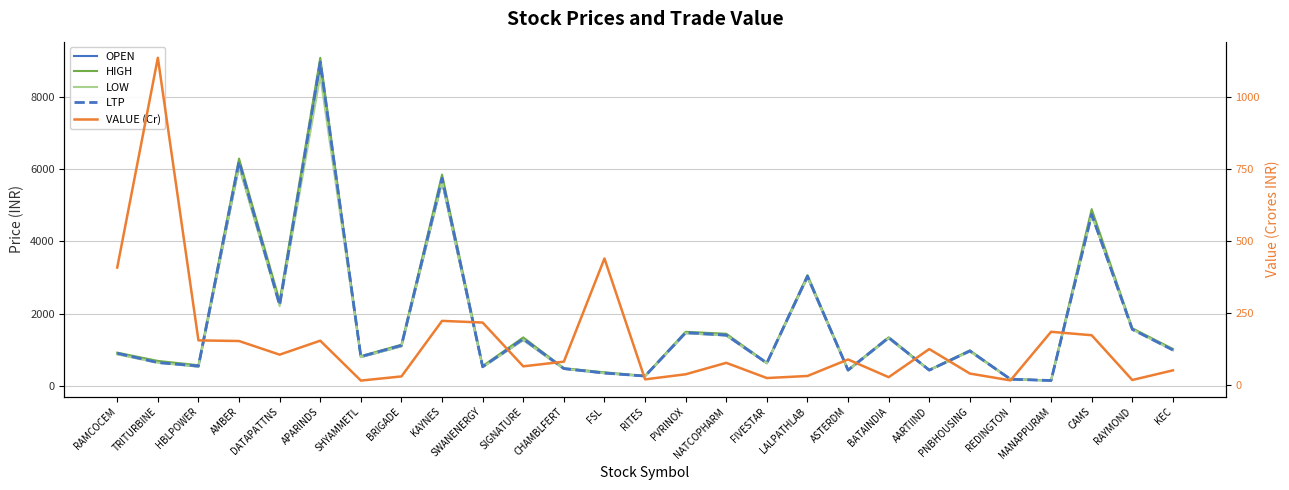

What are all the series names shown in the legend?

OPEN, HIGH, LOW, LTP, VALUE (Cr)